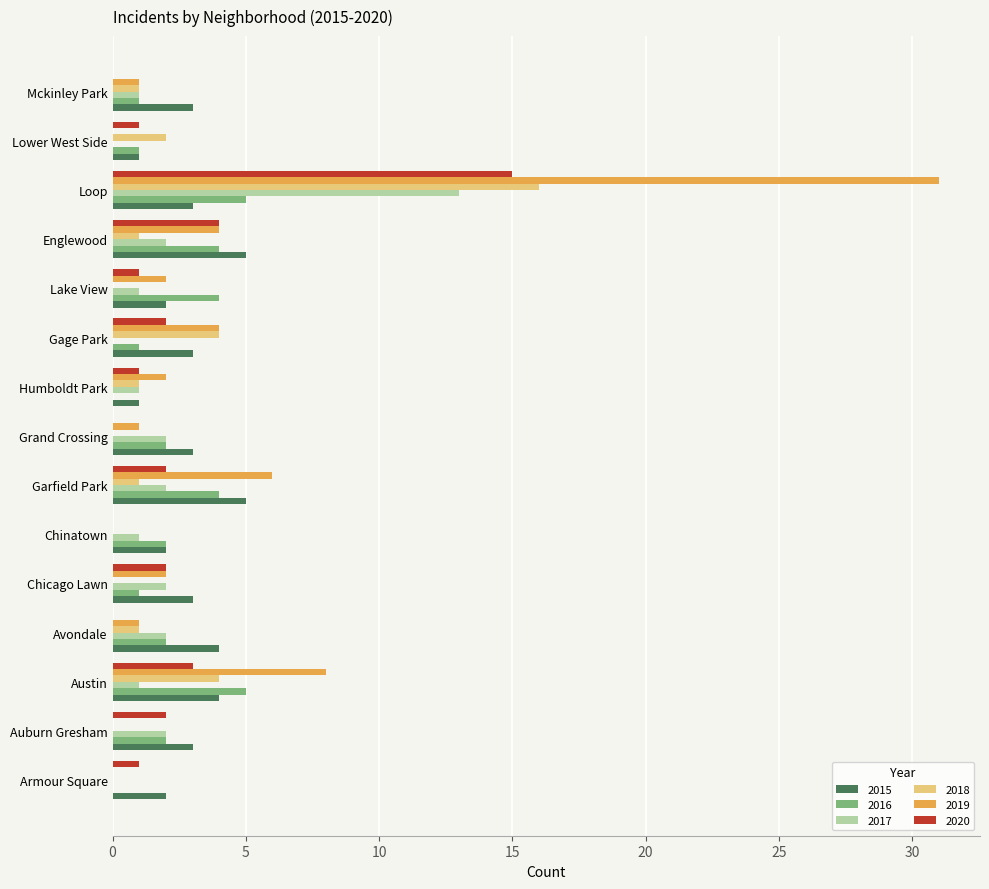

What is the difference between the 2016 values at Armour Square and Avondale?

2